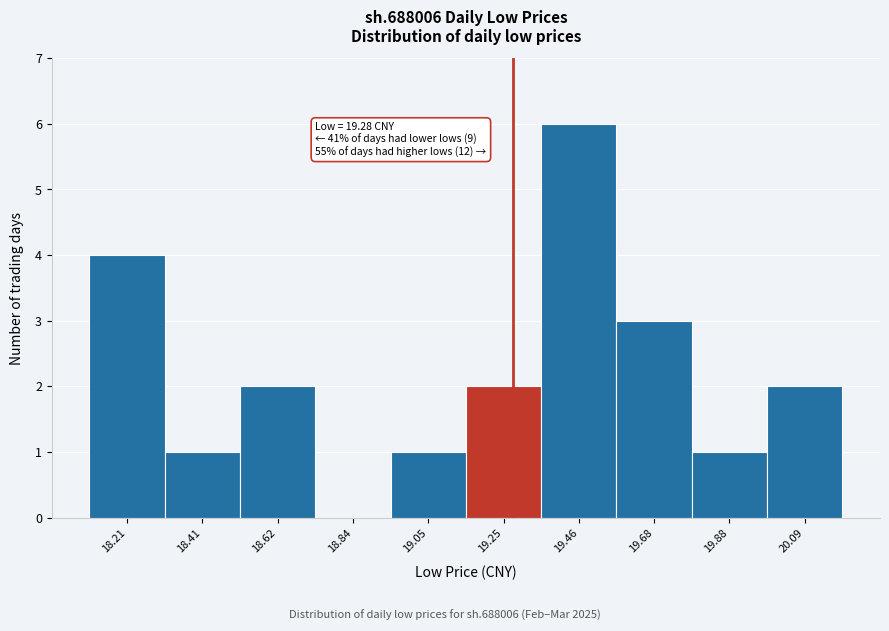

Which range on the x-axis has the tallest bar?

19.36 to 19.57